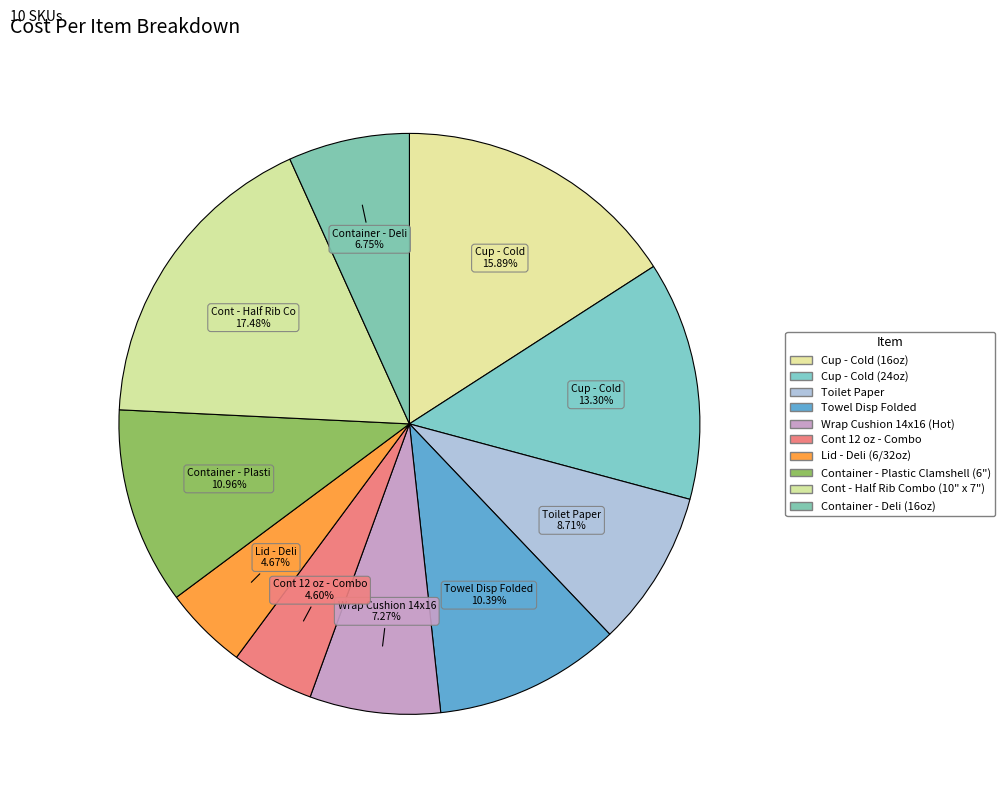

How many slices are in this pie chart?

10